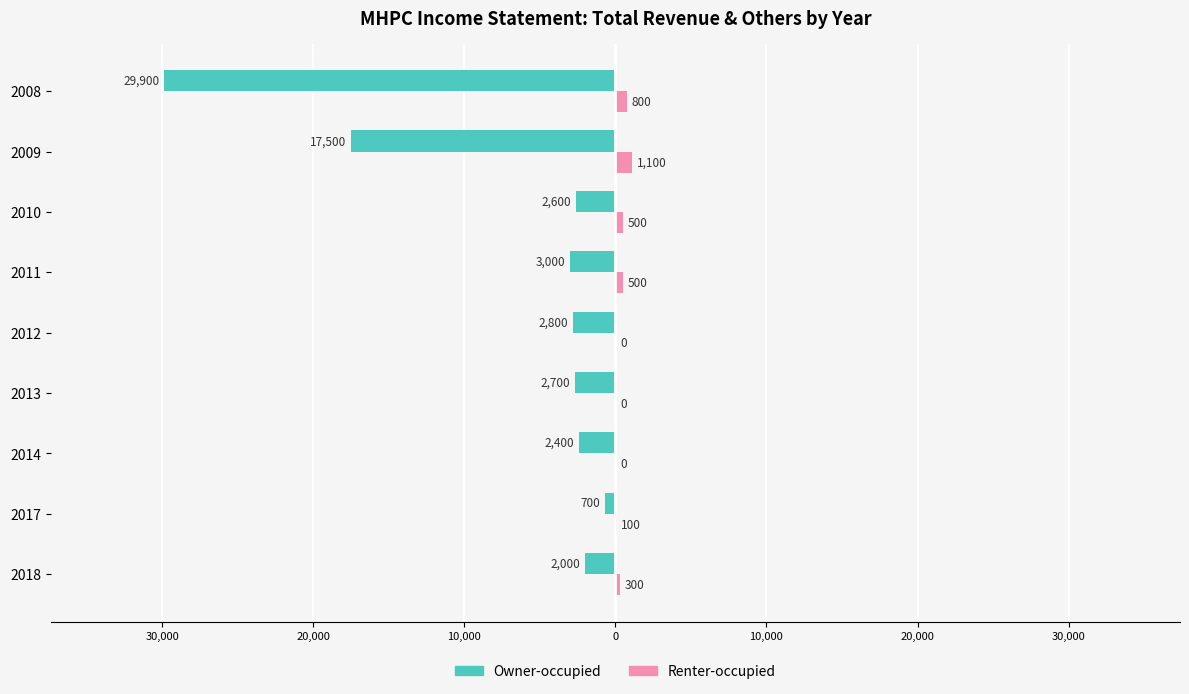

Which series has the largest range (max minus min)?

Owner-occupied